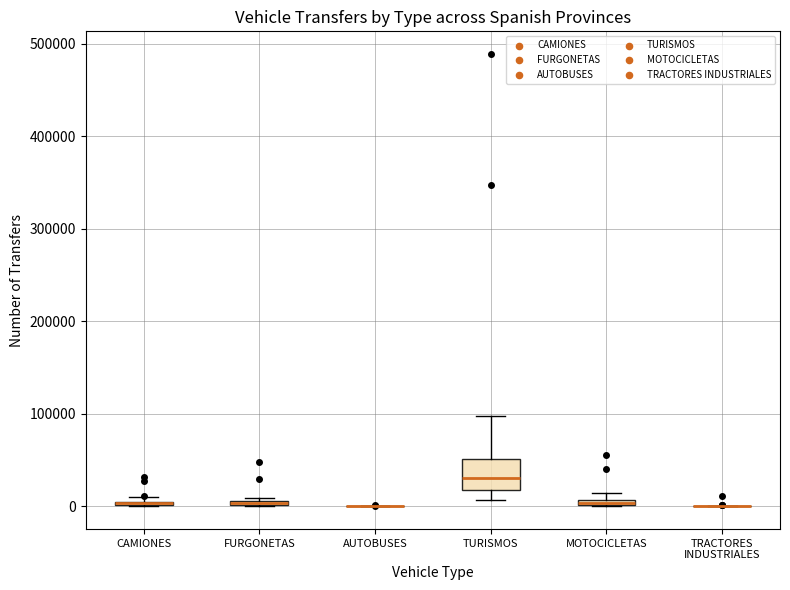

Which box is the tallest, from its lower edge to its upper edge?

TURISMOS